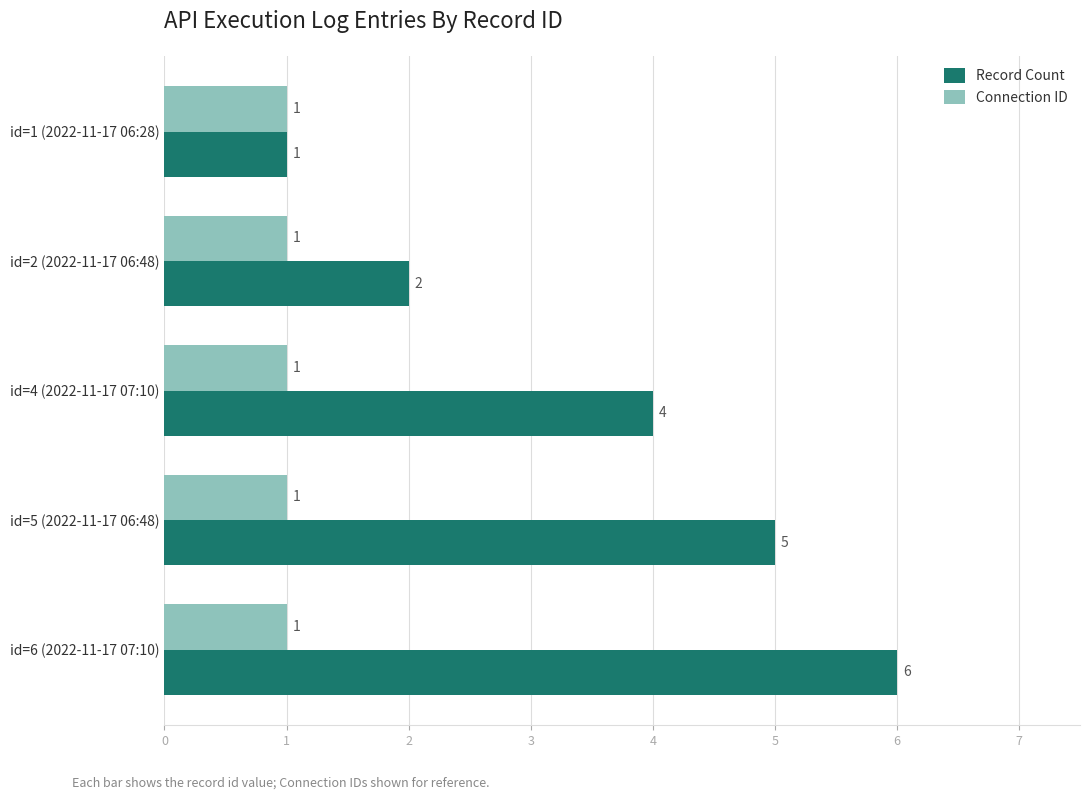

How many data points in Record Count are less than 4?

2